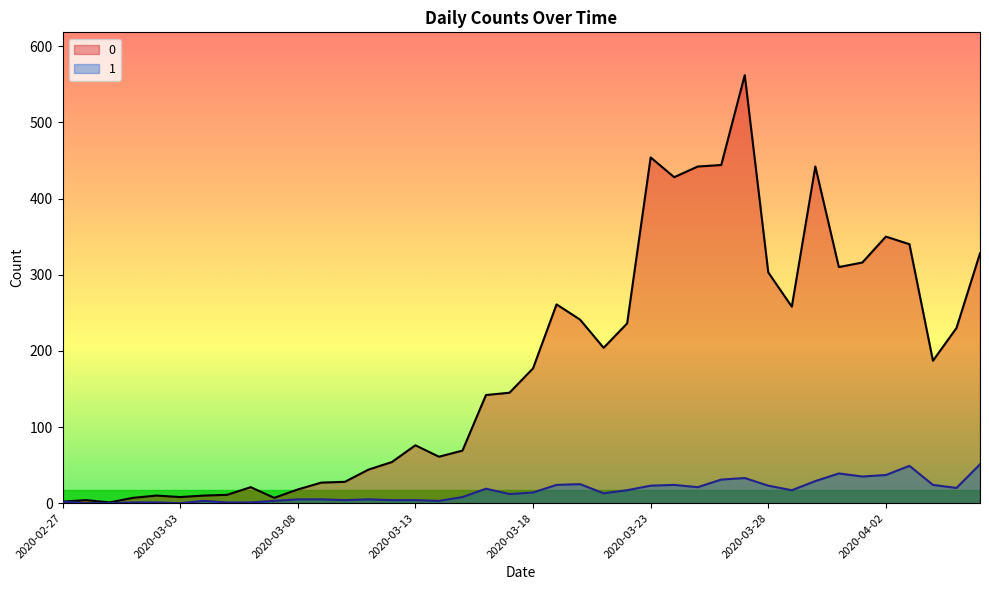

What position from the left is 2020-03-19?

22